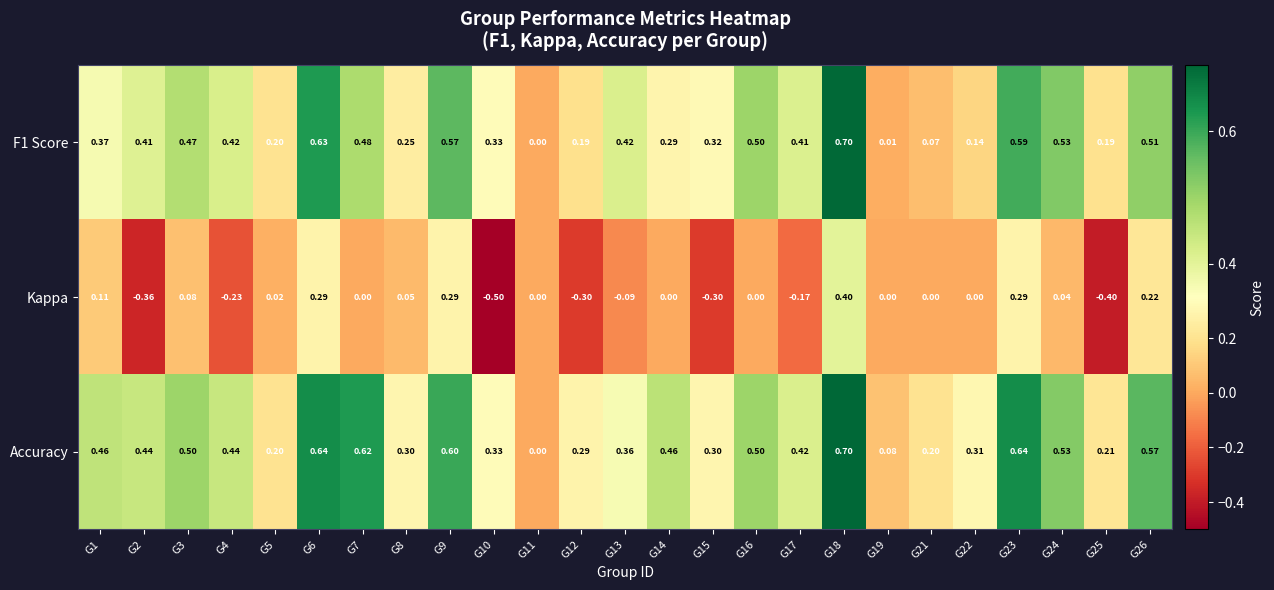

Between G7 and G16, which series saw the biggest shift?

Accuracy